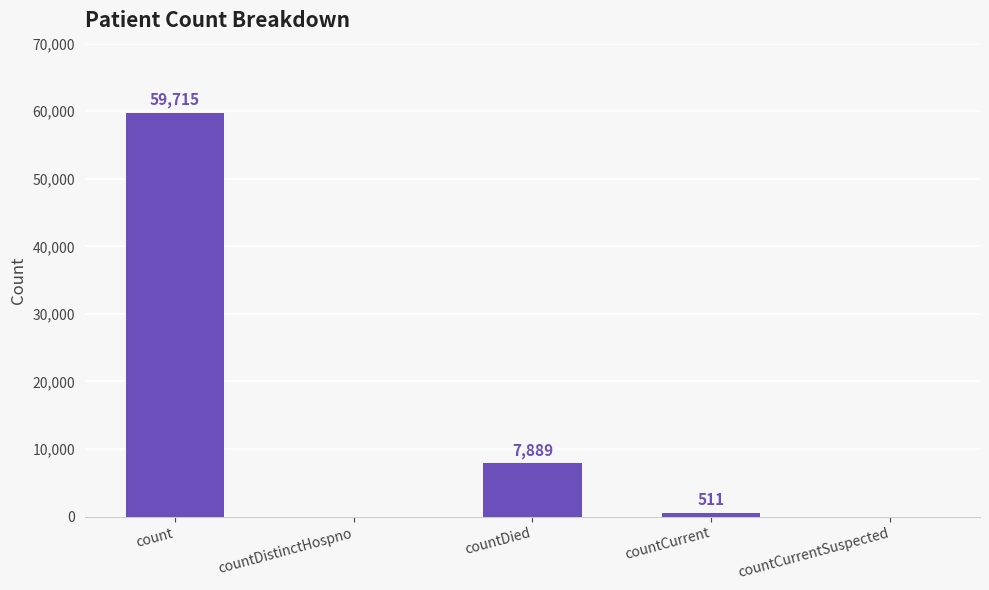

What is the difference between the values at count and countCurrent?

59204